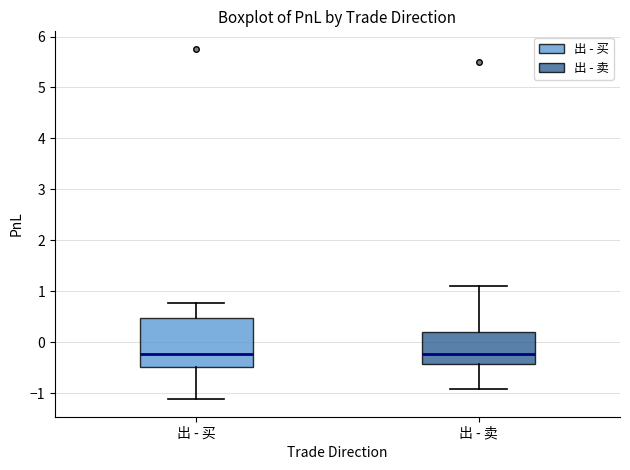

Where is the lower edge of the box for 出 - 卖 on the y-axis? The values are not printed on the chart, so give them approximately, as read against the axis.

-0.4